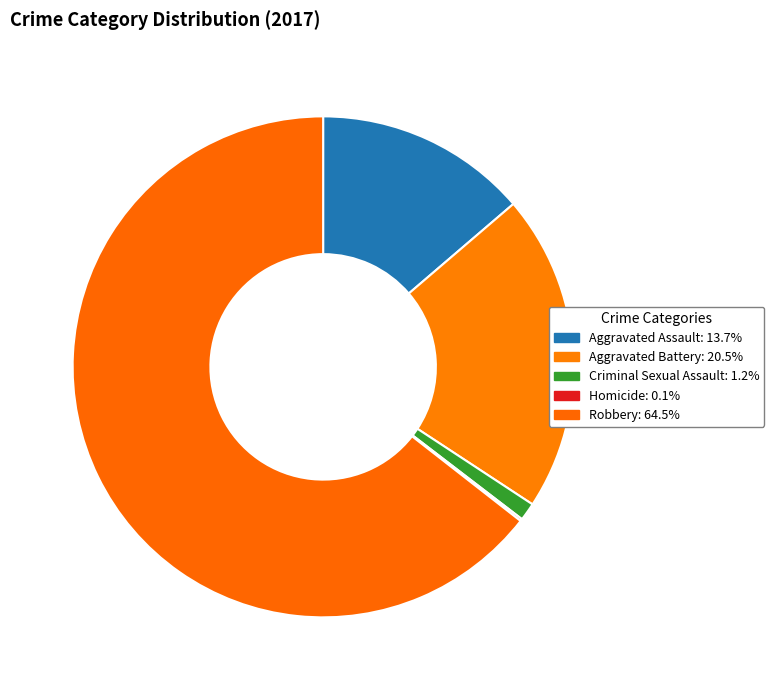

Which category has the smallest portion of the pie?

Homicide